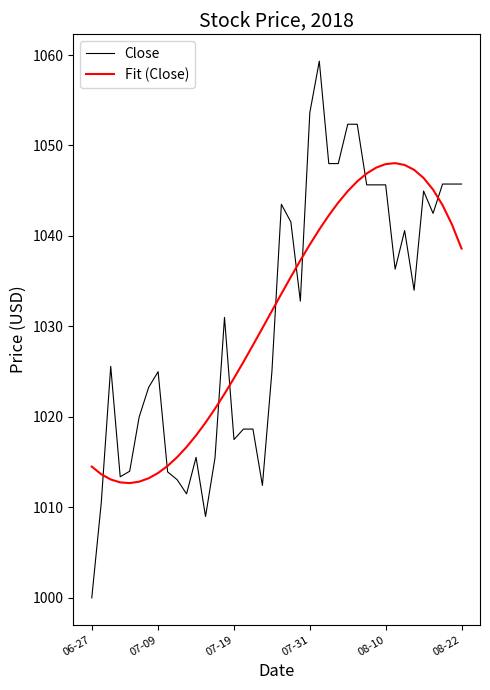

What is the lowest value of the Fit (Close) series?

1012.7